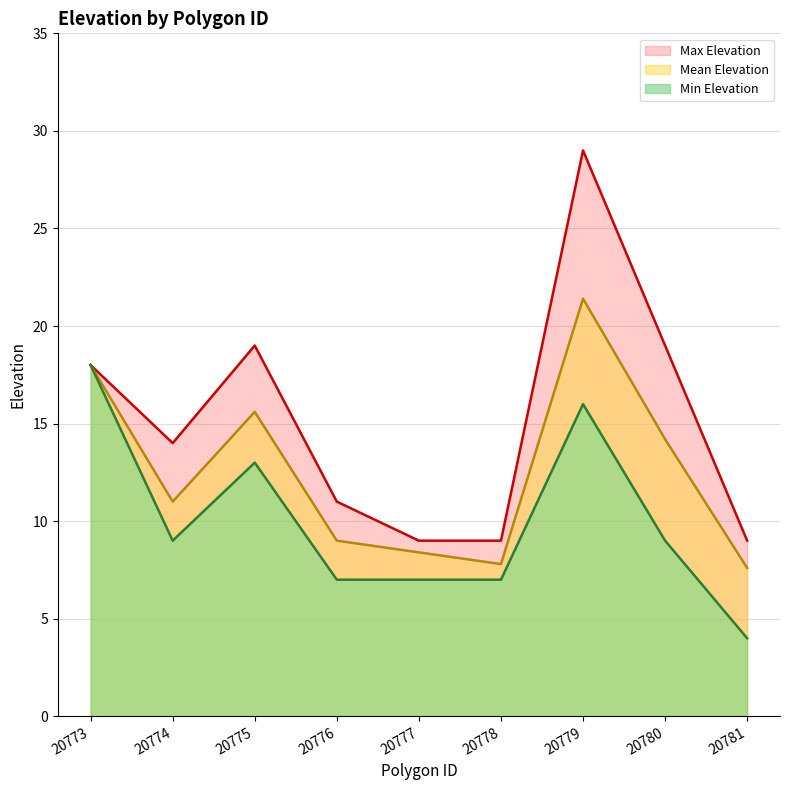

The value of Max Elevation at 20780 is 26.3. True or false?

False